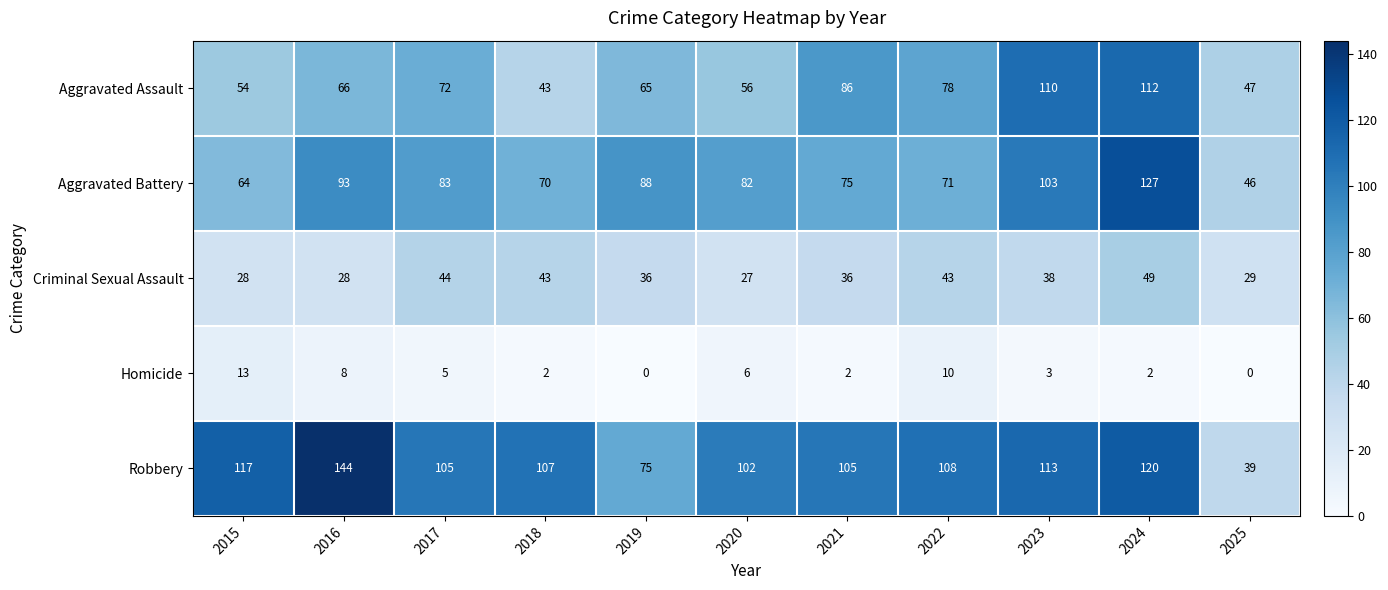

What is the maximum value shown in the chart?

144